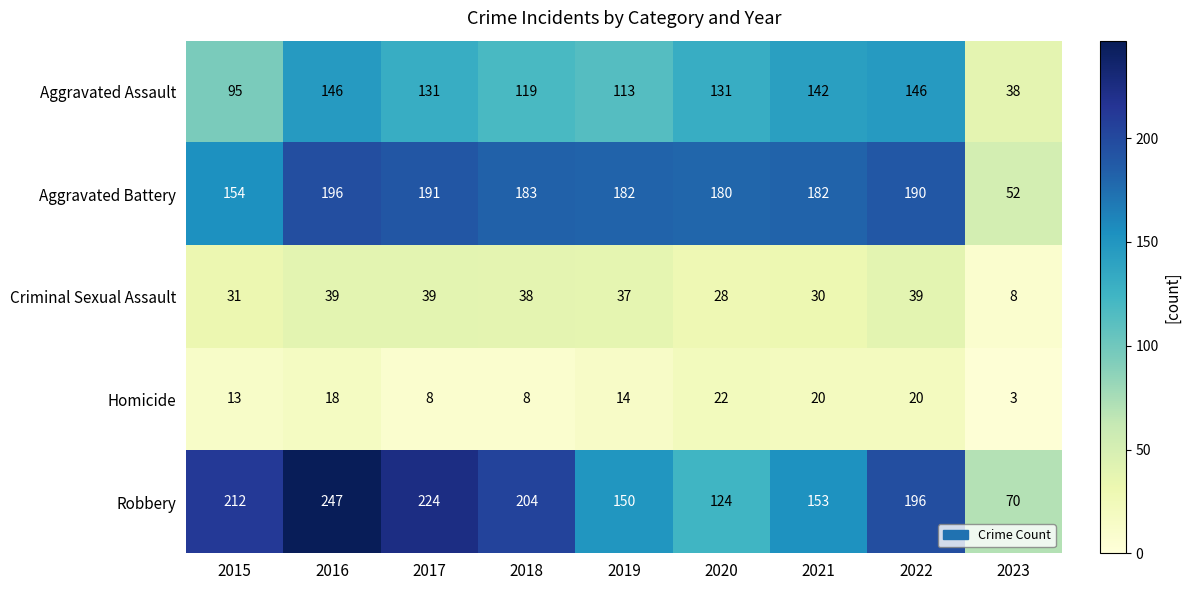

The Aggravated Assault series shows 58 at 2016. True or false?

False